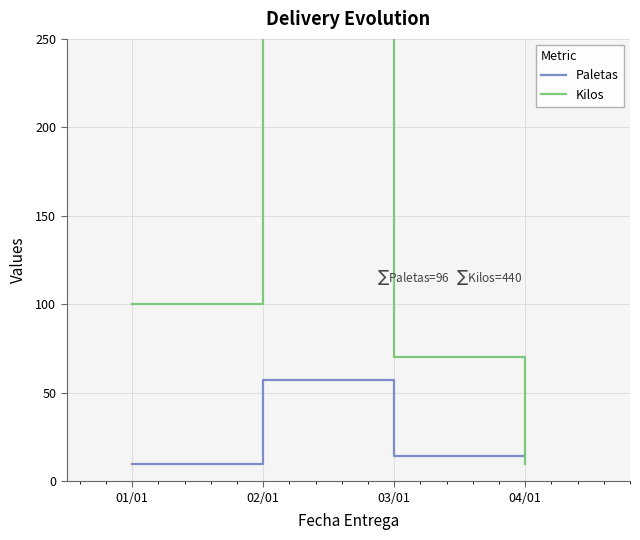

Is the value of Paletas at 02/01 greater than the value of Kilos at 03/01?

No